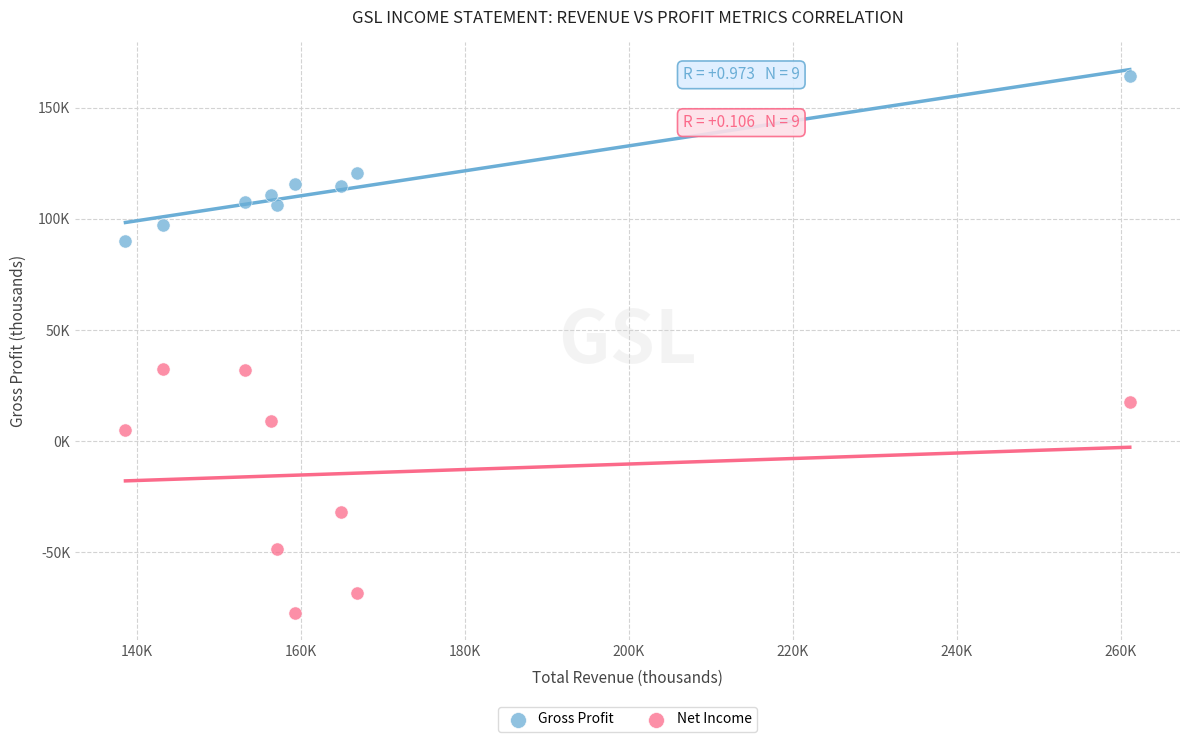

What are all the series names shown in the legend?

Gross Profit, Net Income